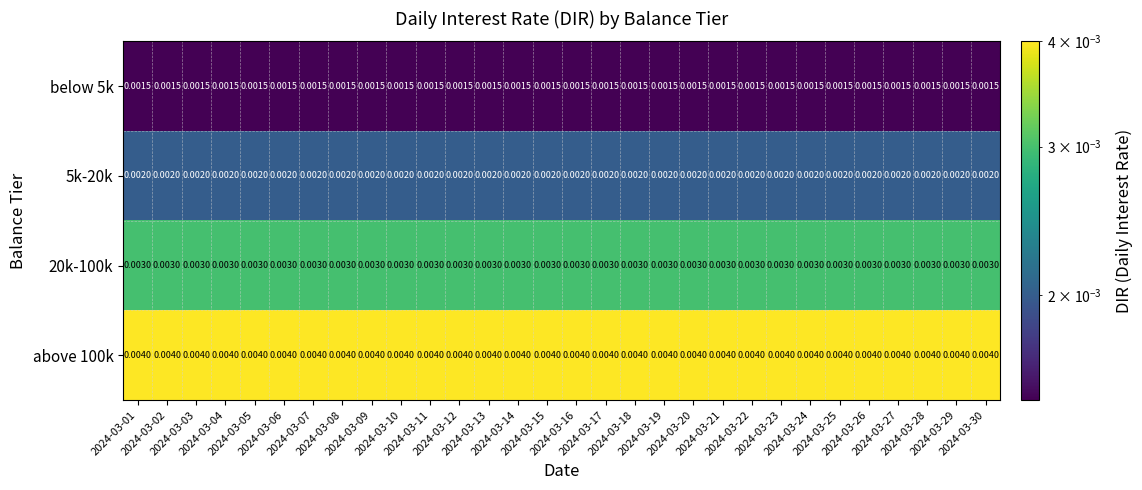

At which category is the sum across all series the highest?

2024-03-01